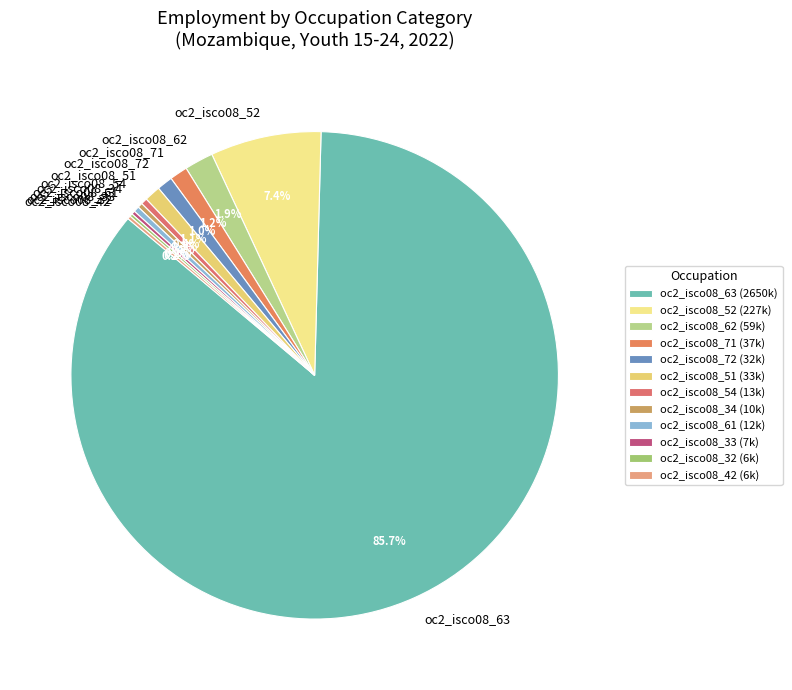

What percentage is NOT represented by oc2_isco08_61?

99.6%